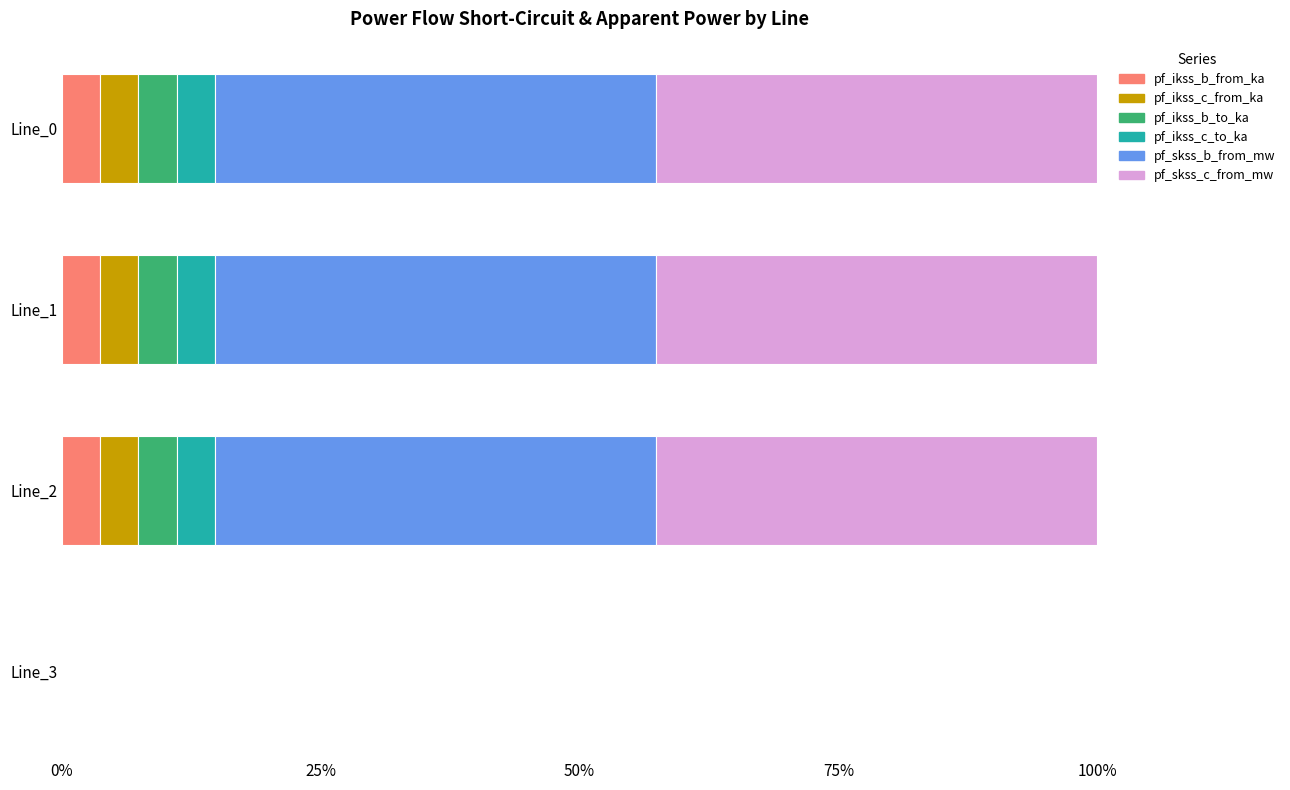

Reading left to right, what are all the values shown in this chart?

pf_ikss_b_from_ka: 0.0	0.0	0.0	0.0
pf_ikss_c_from_ka: 0.0	0.0	0.0	0.0
pf_ikss_b_to_ka: 0.0	0.0	0.0	0.0
pf_ikss_c_to_ka: 0.0	0.0	0.0	0.0
pf_skss_b_from_mw: 0.4	0.4	0.4	0.0
pf_skss_c_from_mw: 0.4	0.4	0.4	0.0